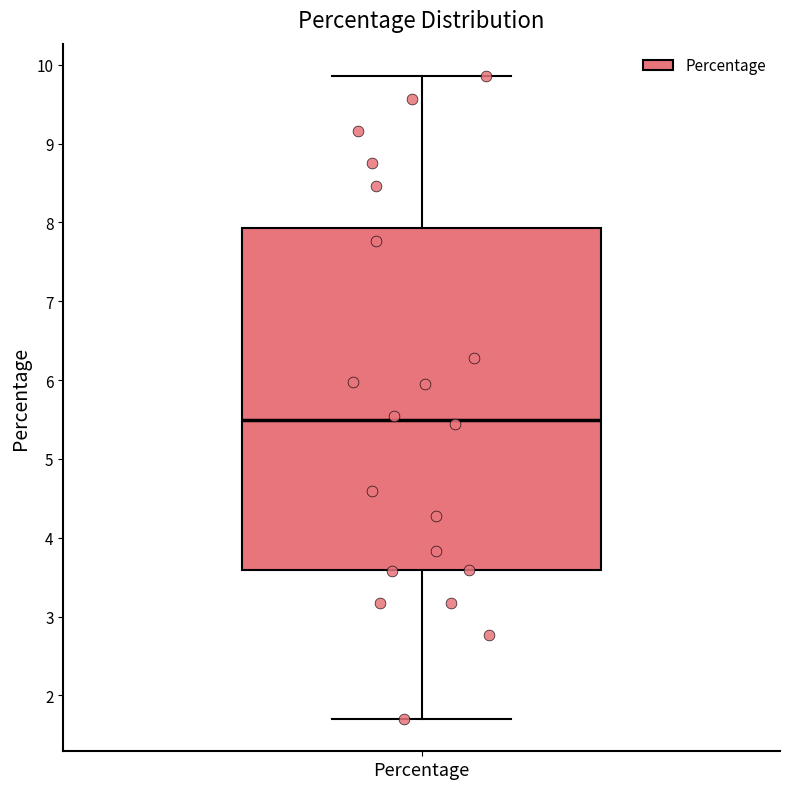

Where is the lower edge of the box for Percentage on the y-axis? The values are not printed on the chart, so give them approximately, as read against the axis.

3.6